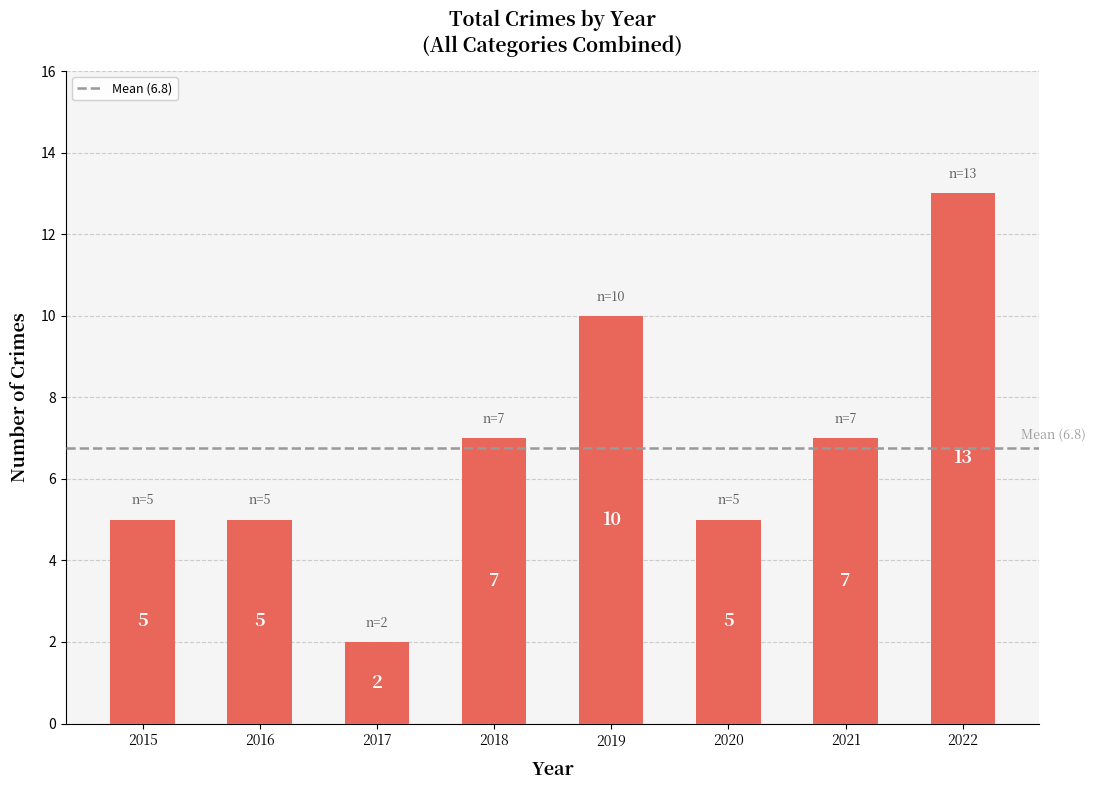

What is the difference between the values at 2018 and 2022?

6